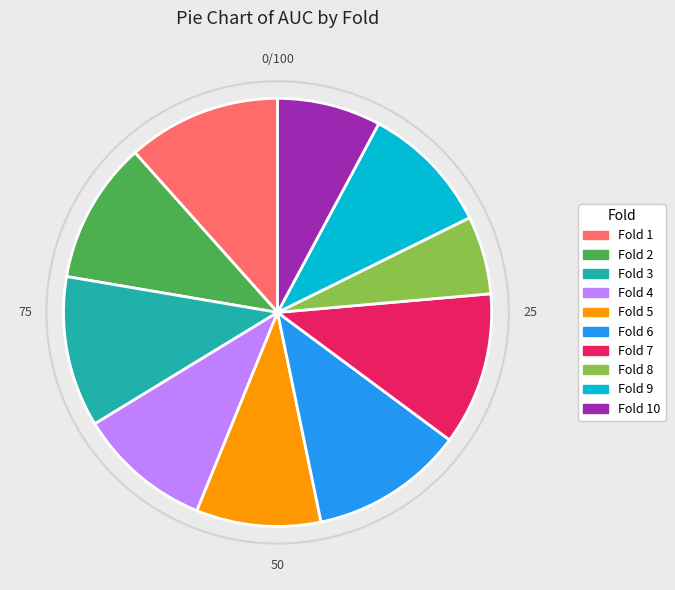

Is there a majority slice in this chart?

No